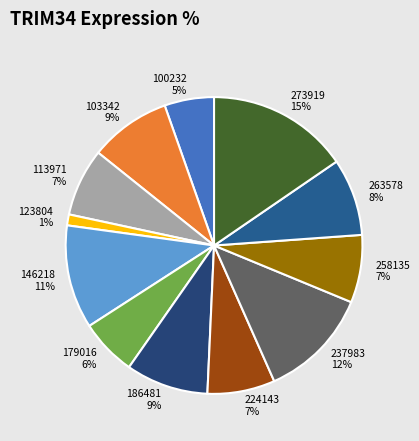

Count the number of slices in the pie.

12